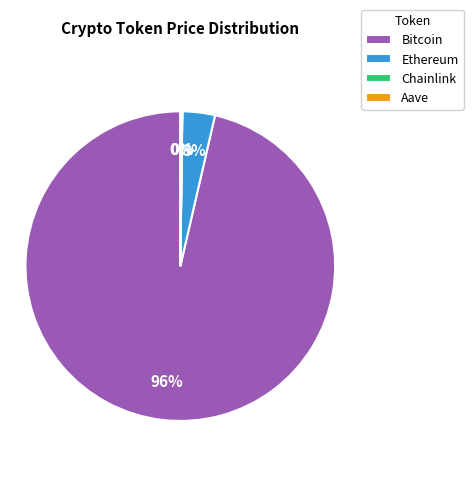

Which slice is the largest?

Bitcoin